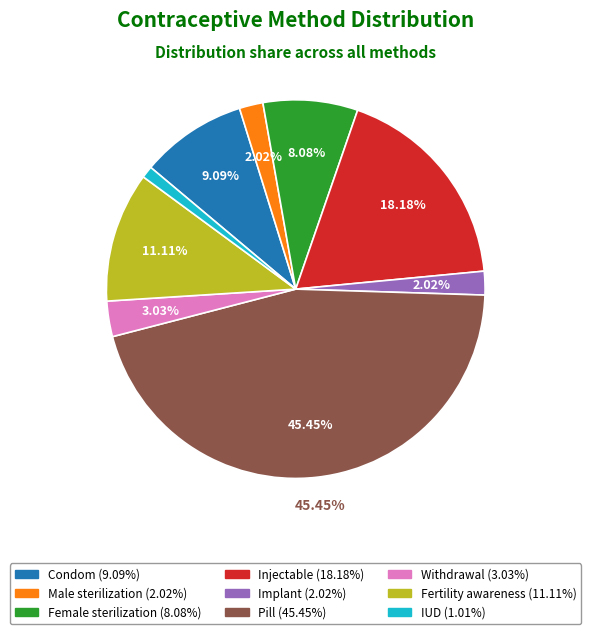

How many segments does this pie chart have?

9